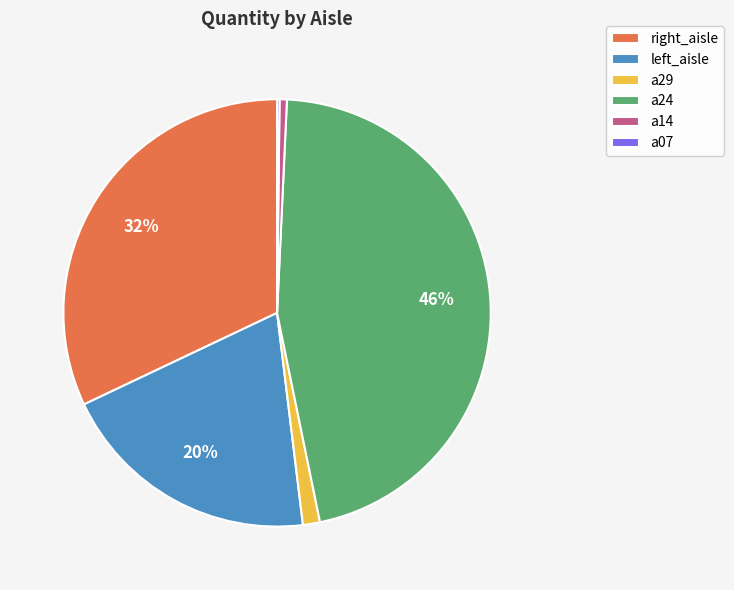

The right_aisle slice represents 23% of the pie. True or false?

False